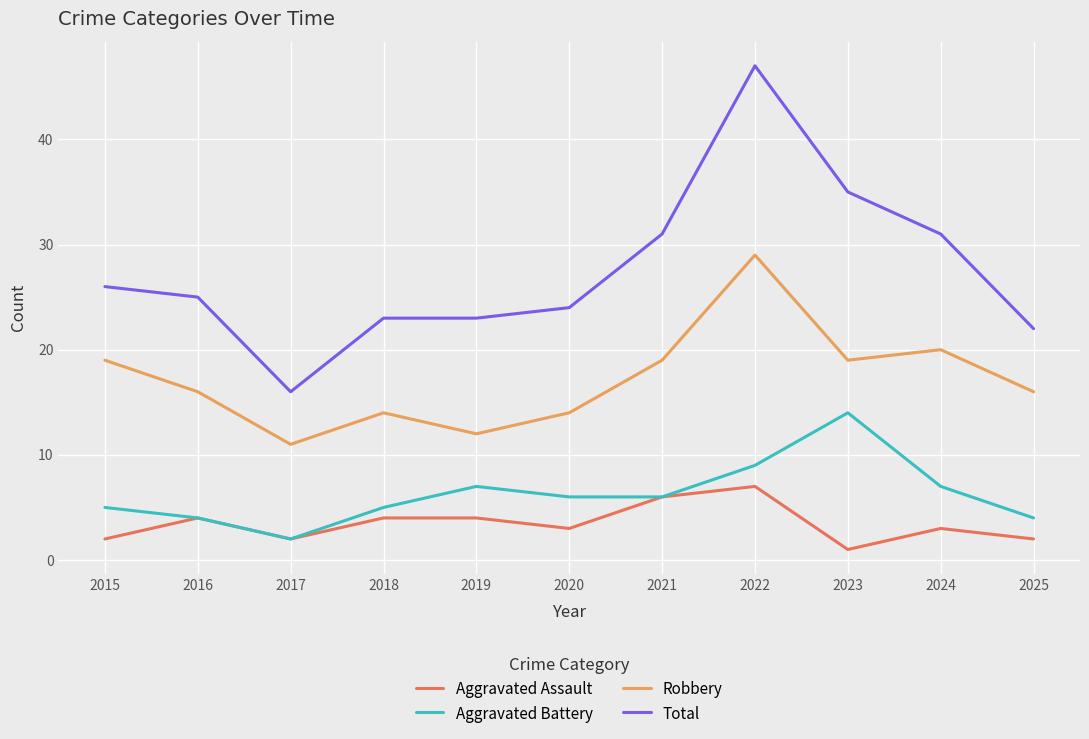

What is the total value across all series at 2015?

52